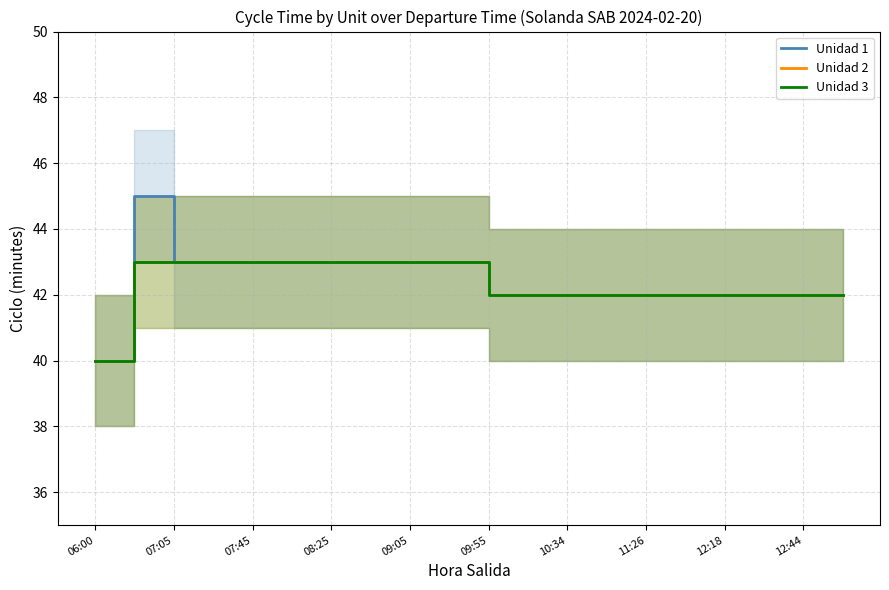

What position from the left is 06:00?

1